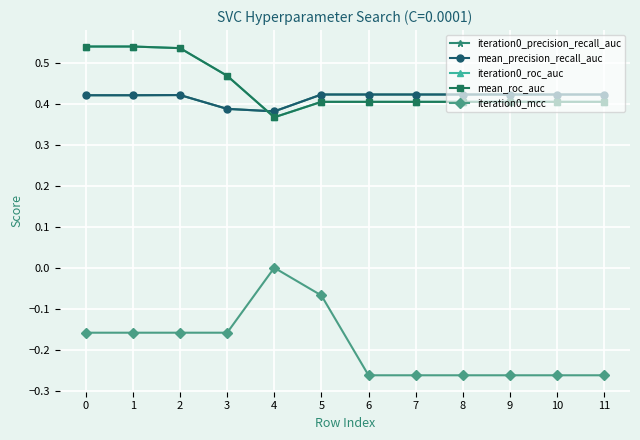

True or false: mean_roc_auc has more than 1 interior local peaks.

False